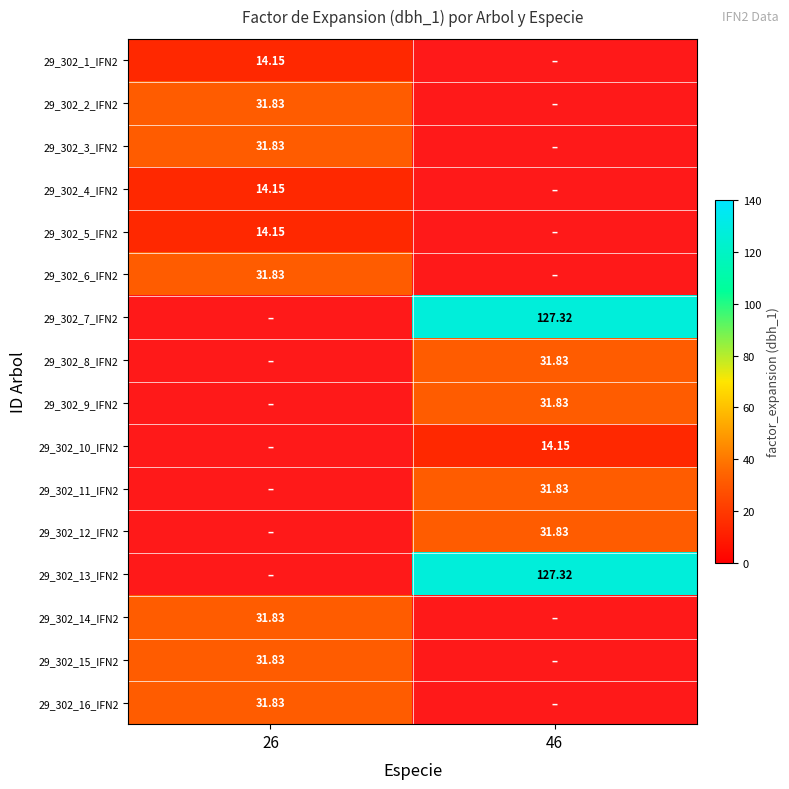

True or false: 29_302_6_IFN2 has a value of 45.3 at 26.

False